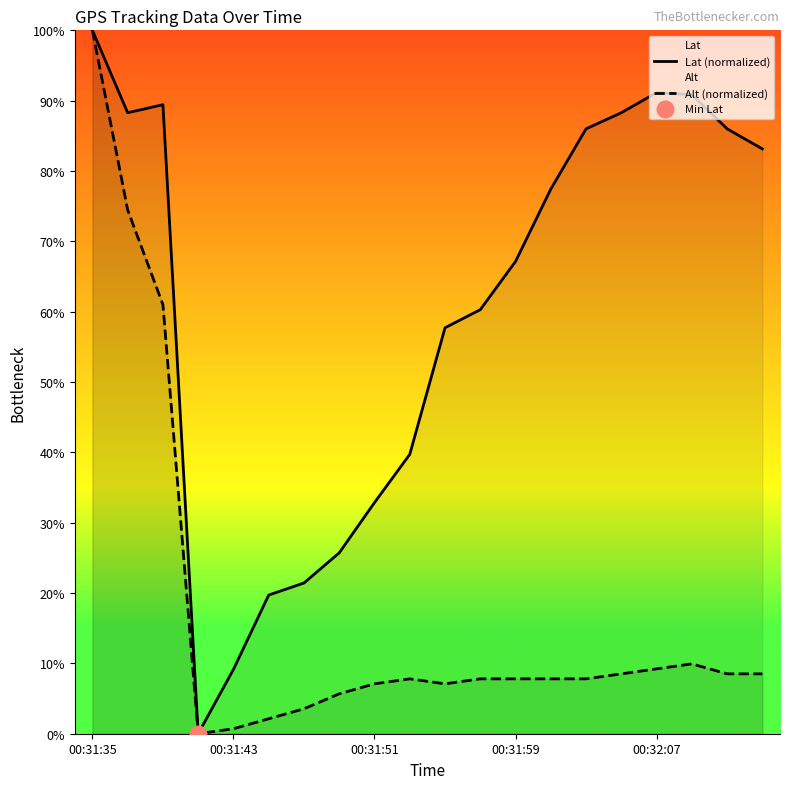

What is the sum of all Alt (normalized) values?

345.4